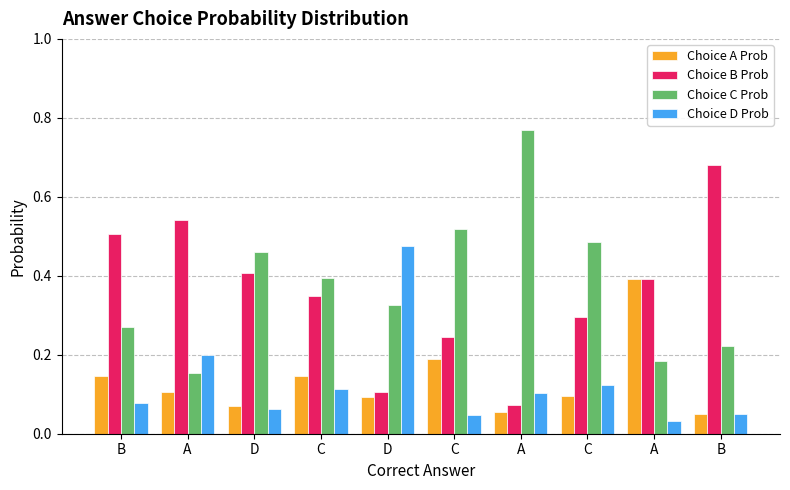

What are all the series names shown in the legend?

Choice A Prob, Choice B Prob, Choice C Prob, Choice D Prob